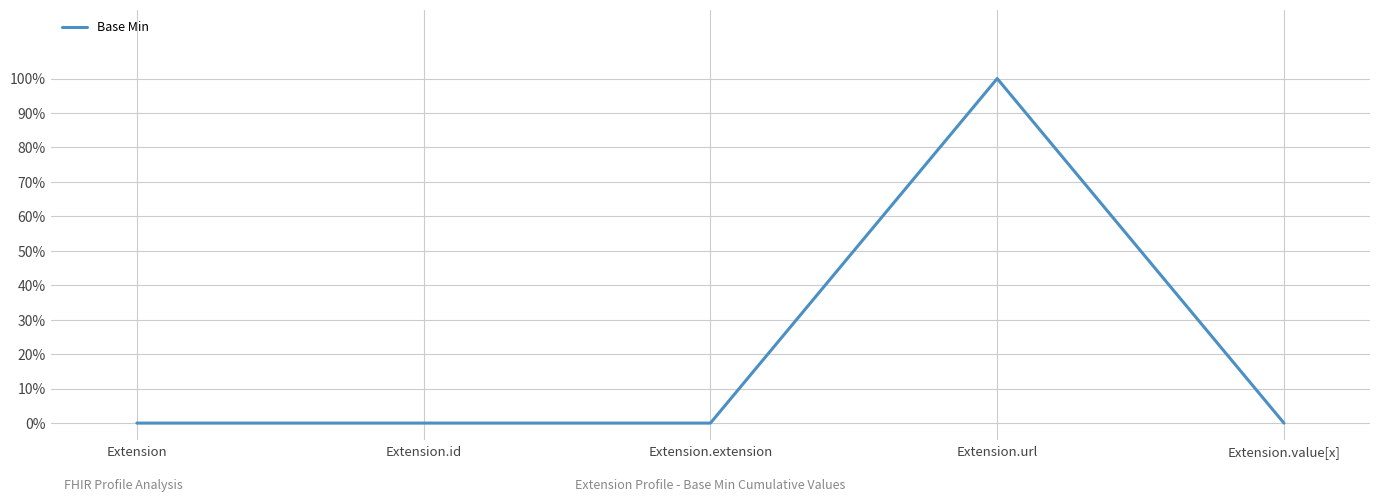

List the labels in order of value, smallest first.

Extension, Extension.id, Extension.extension, Extension.value[x], Extension.url